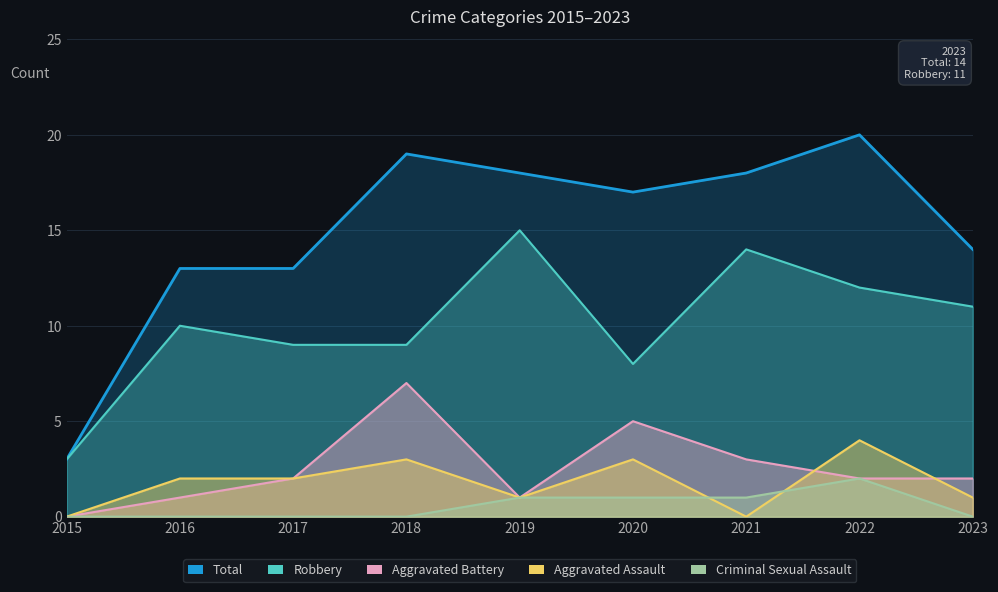

At how many categories does at least one series exceed 10?

8